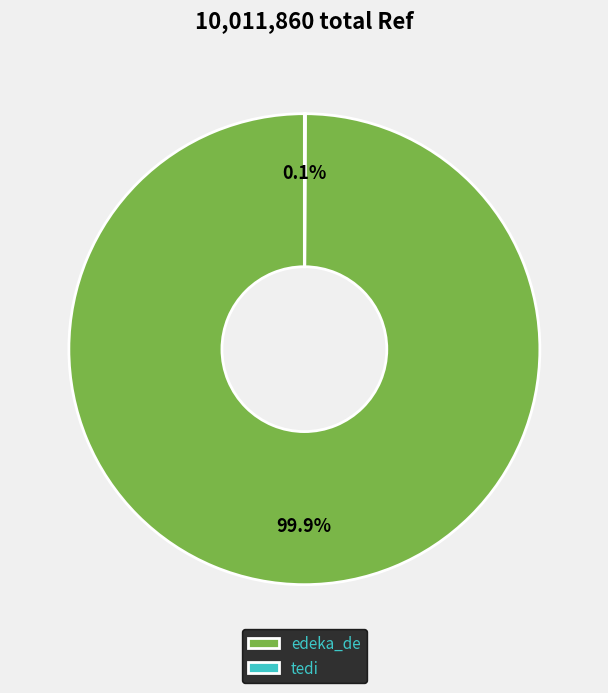

Is there a majority slice in this chart?

Yes